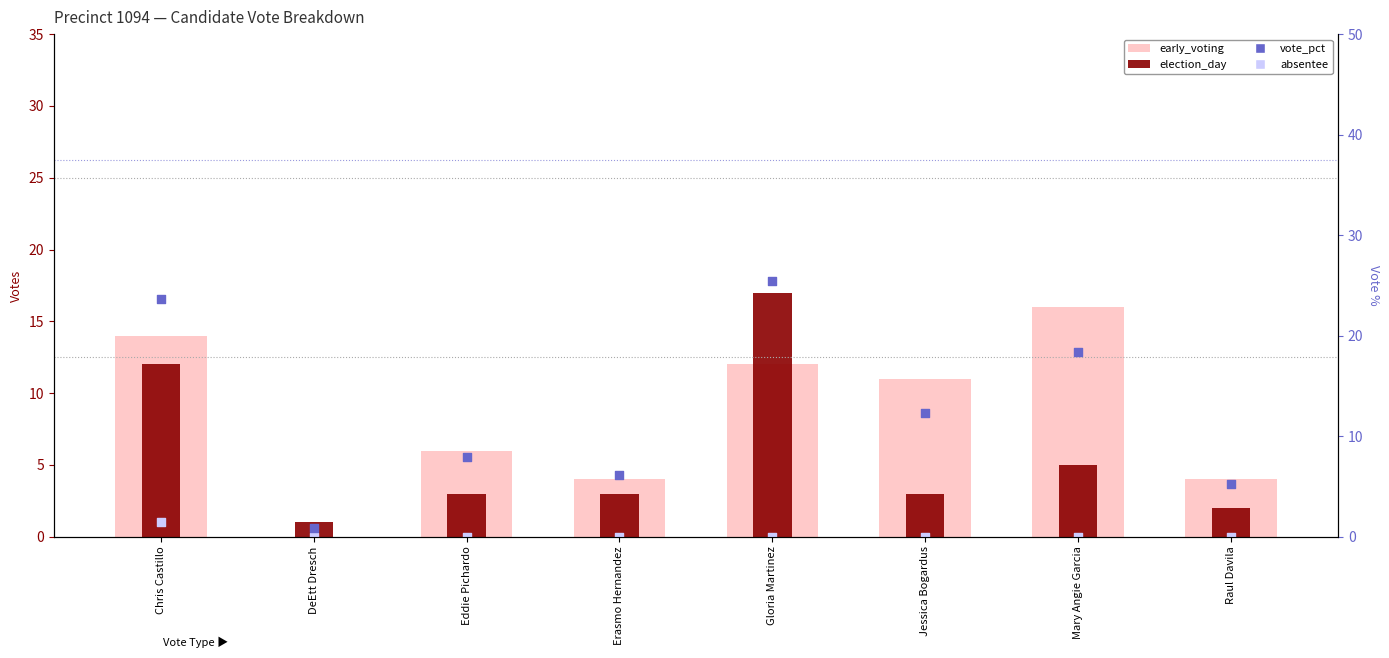

At how many categories does at least one series exceed 0?

8